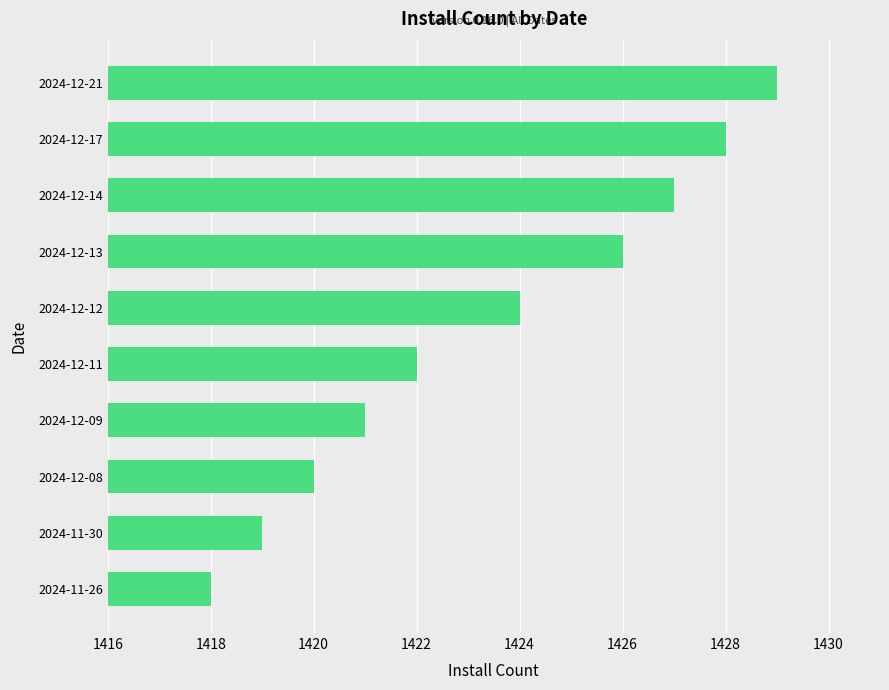

What is the smallest value displayed?

1418